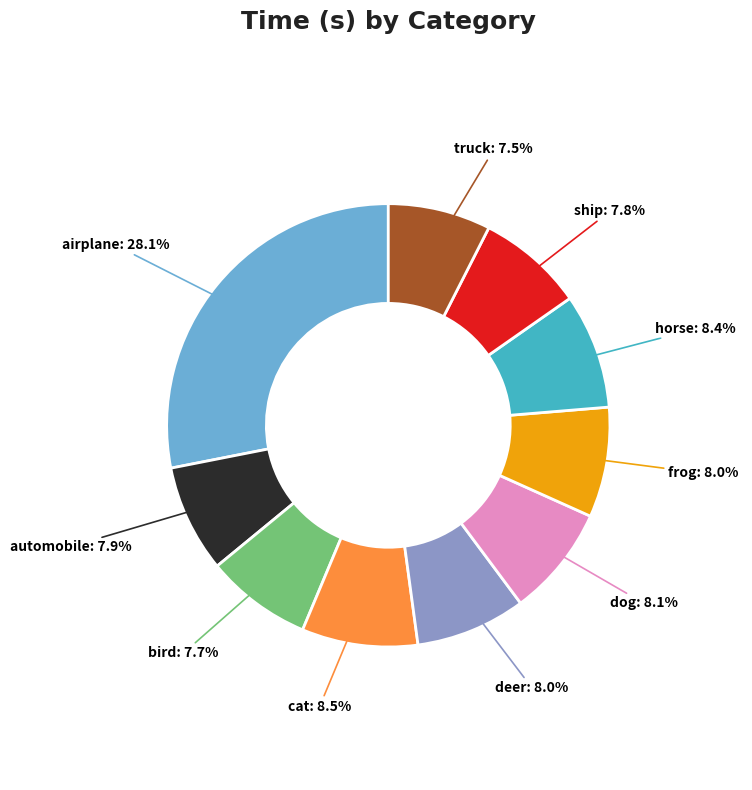

Does any single category account for the majority?

No